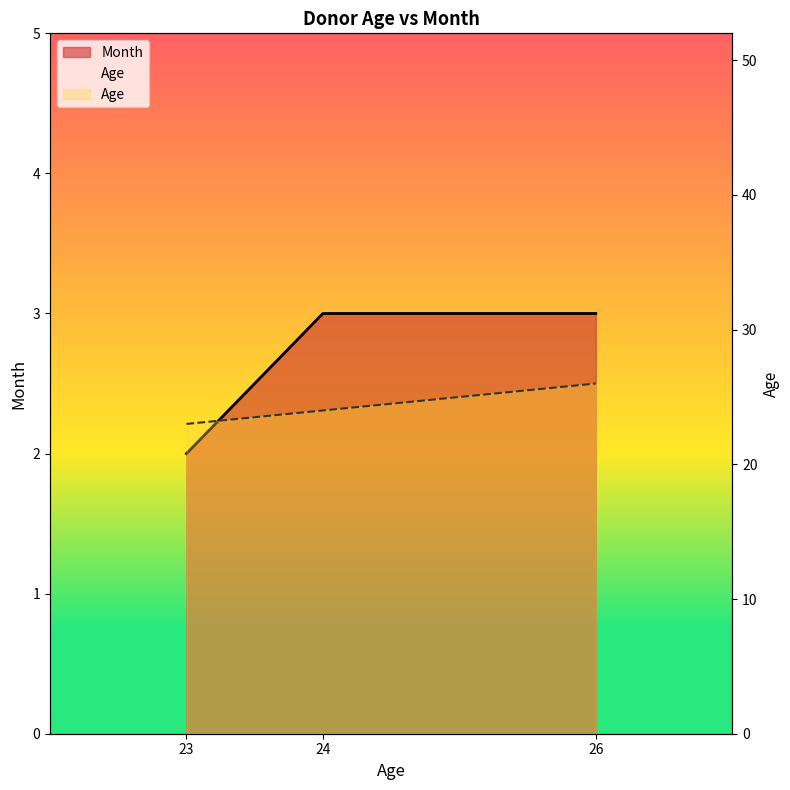

At which label does Age first exceed 24?

26